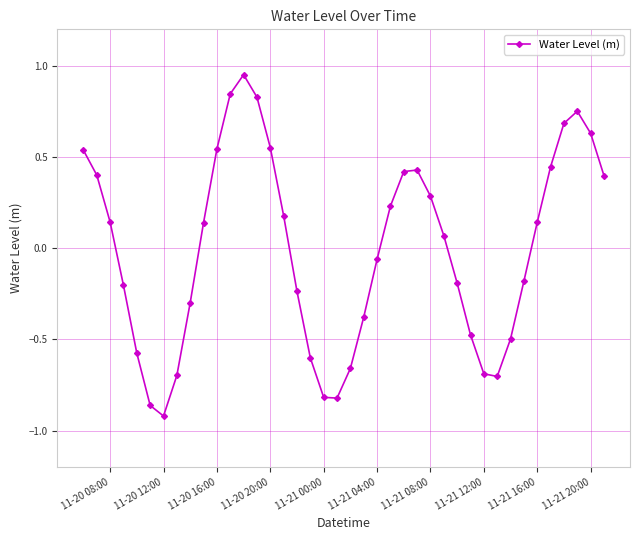

What is the difference between the second highest and second lowest values?

1.7